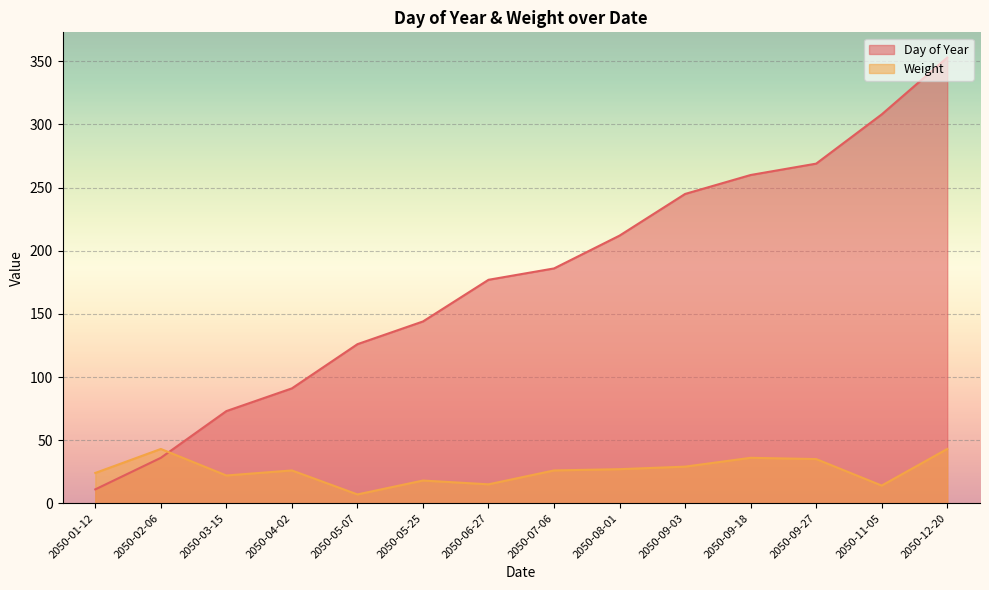

List the series in order of their overall mean, lowest first.

Weight, Day of Year